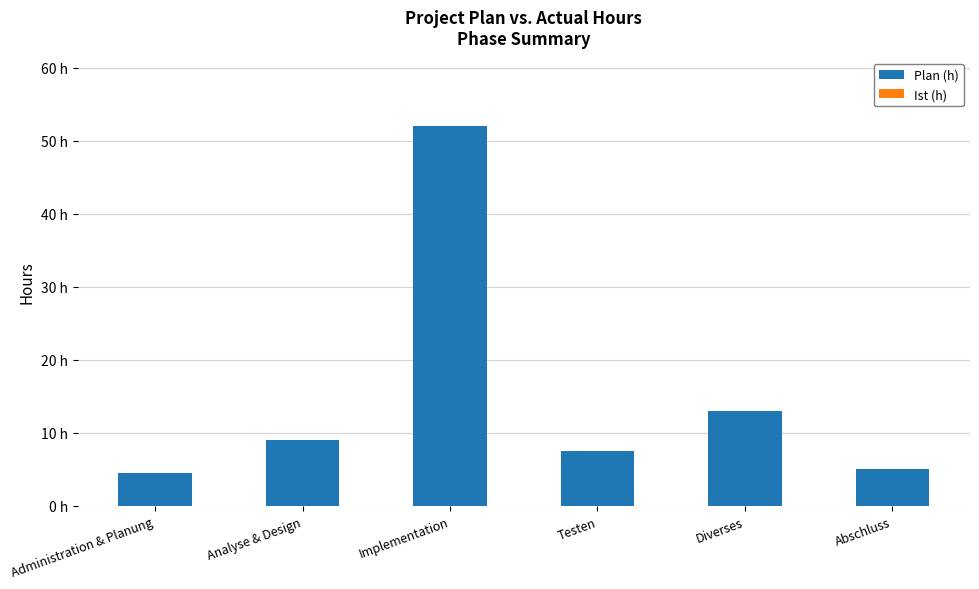

At which category does the chart reach its peak across all series?

Implementation